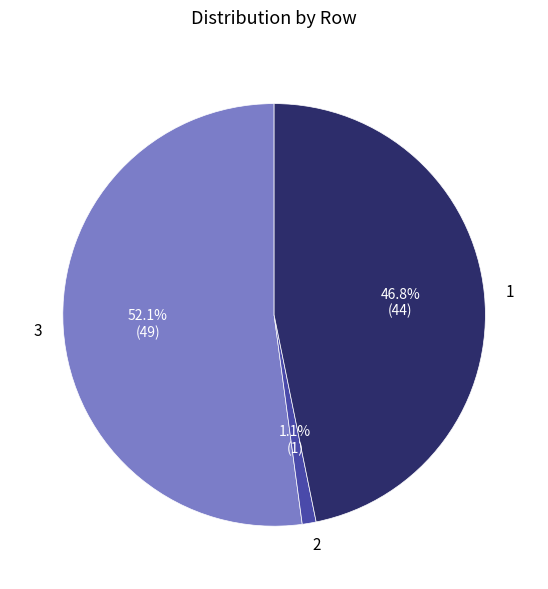

To the nearest percent, what is the difference between the largest and smallest slice percentages?

51%